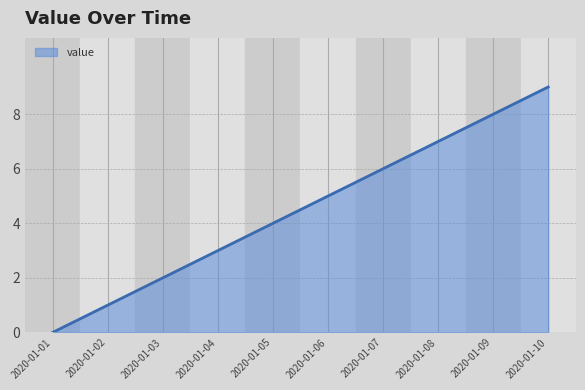

What is the greatest value displayed?

9.0